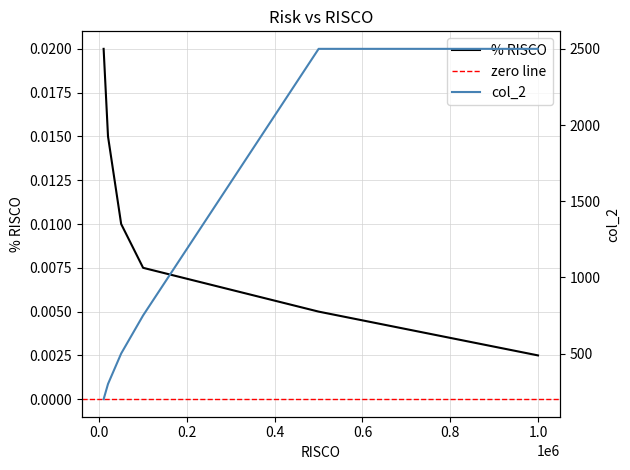

The value of % RISCO at 10000 is 0.0. True or false?

True